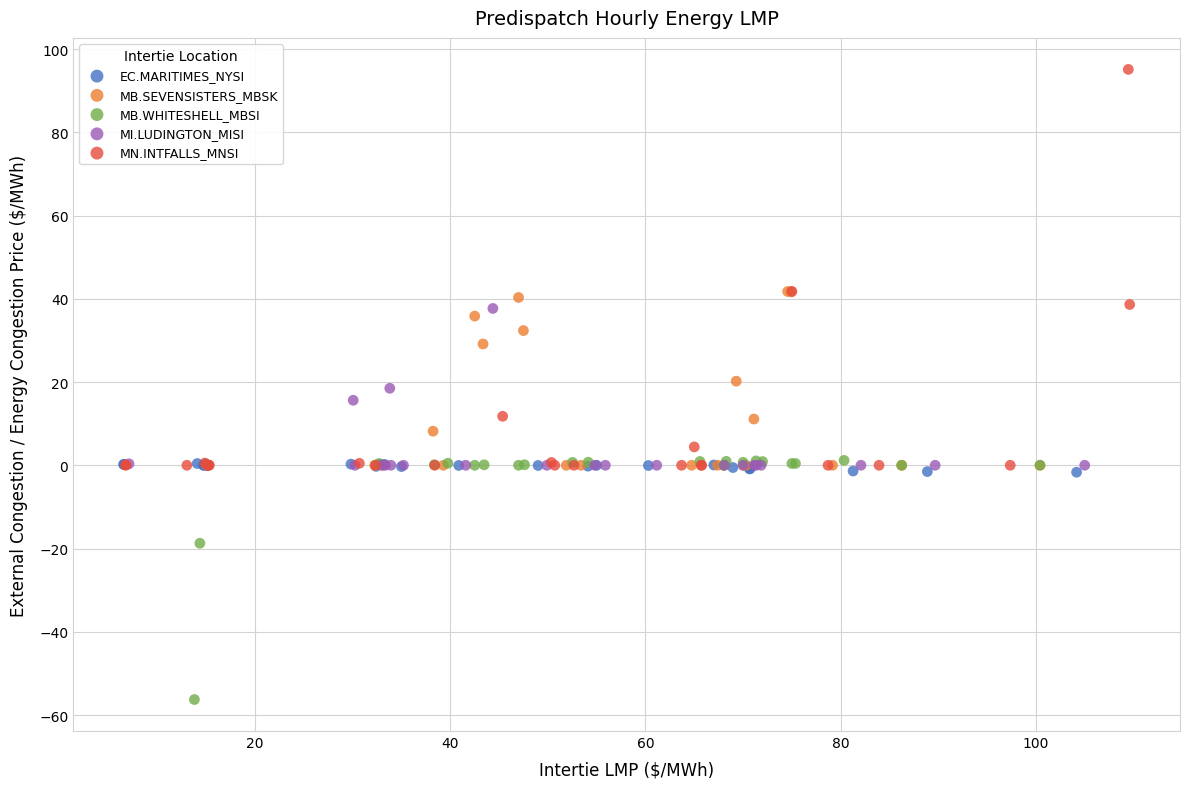

Which series reaches the minimum Y coordinate?

MB.WHITESHELL_MBSI